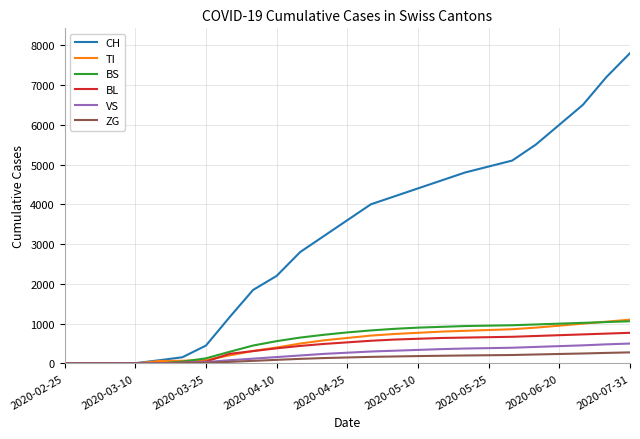

Which series has the largest total across all categories?

CH